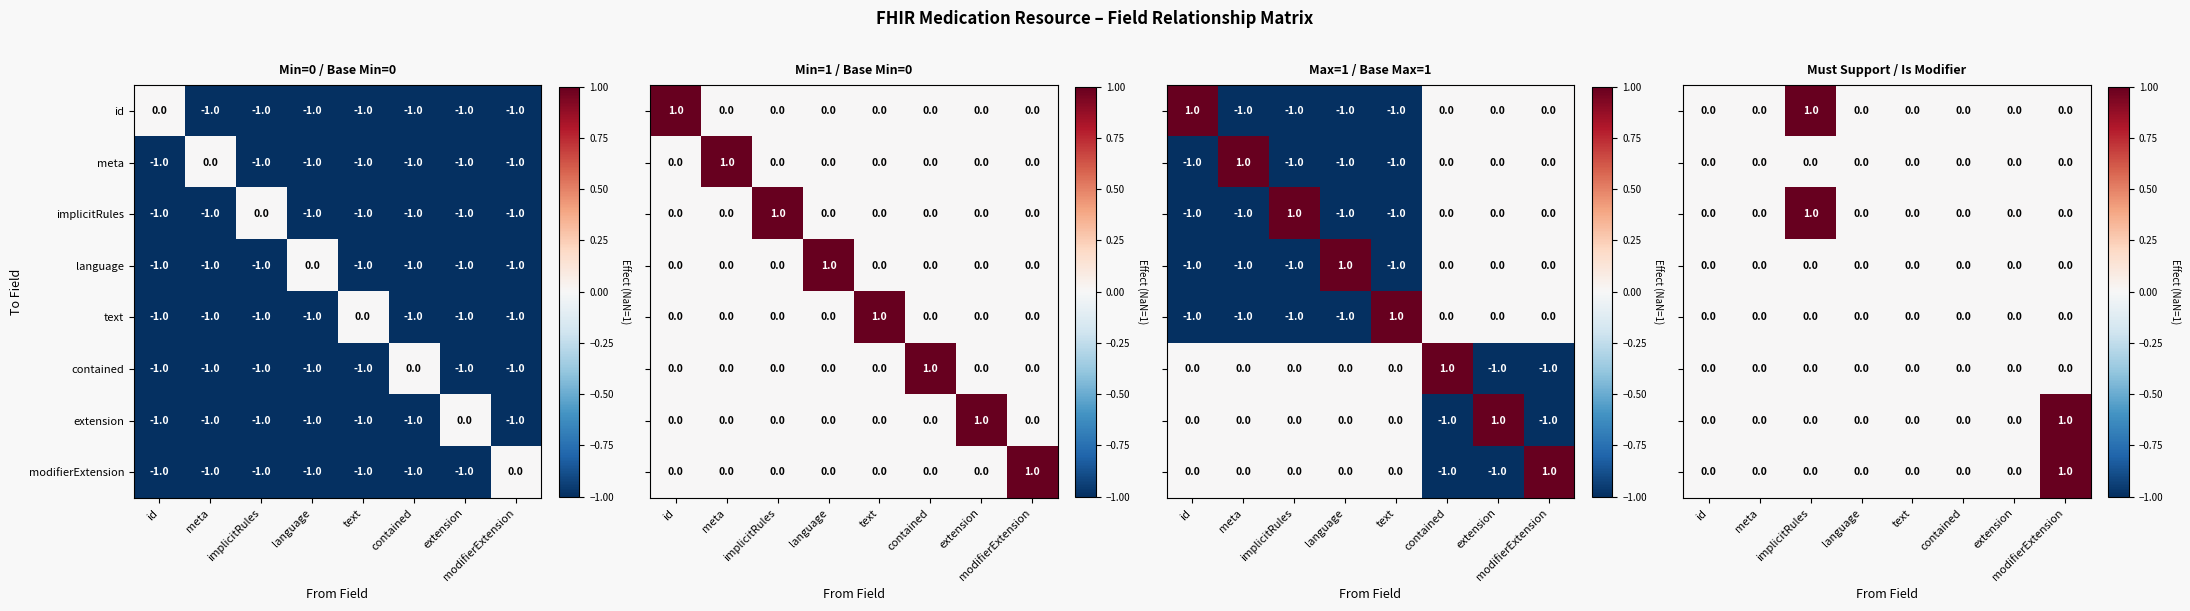

Where is modifierExtension nearest to the value 0?

id